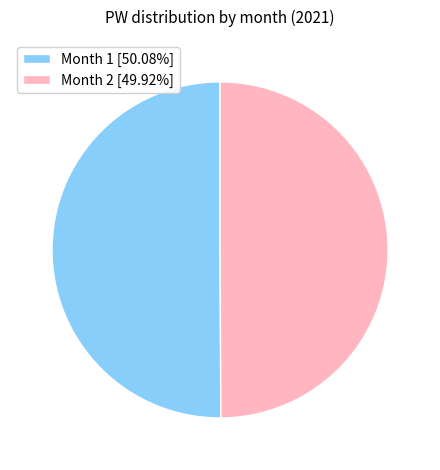

What is the ratio of the value at Month 1 [50.08%] to the value at Month 2 [49.92%]?

1.0